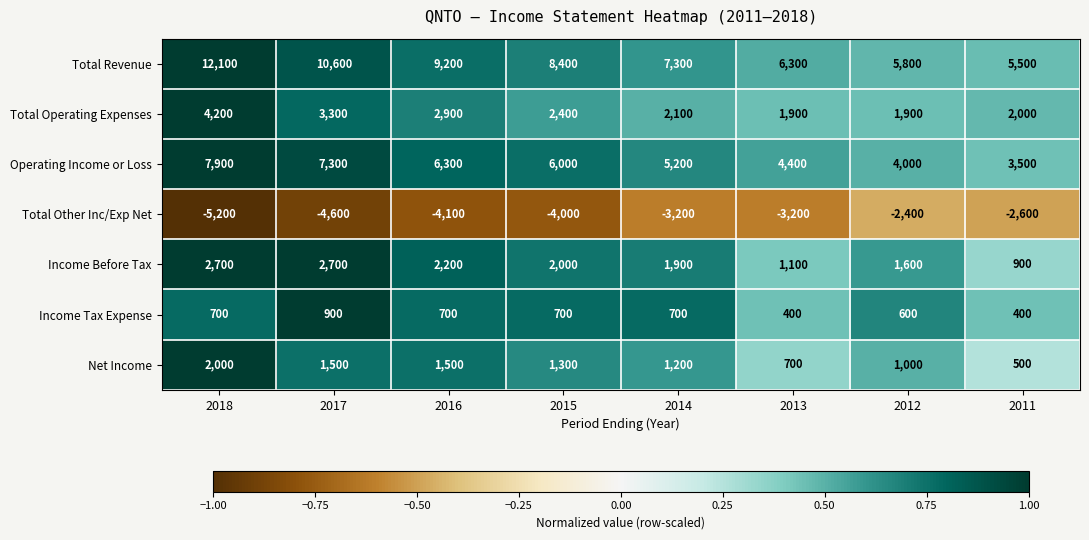

What is the total value across all series at 2011?

10200